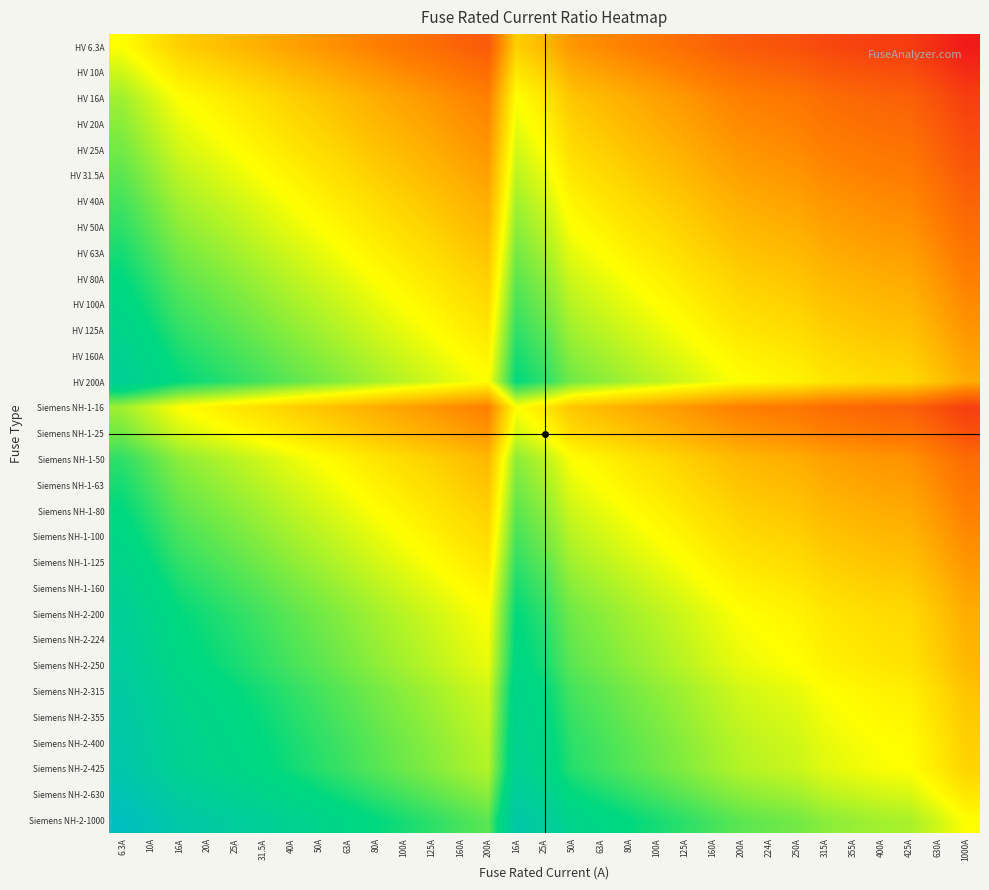

What is the greatest value displayed?

2.2